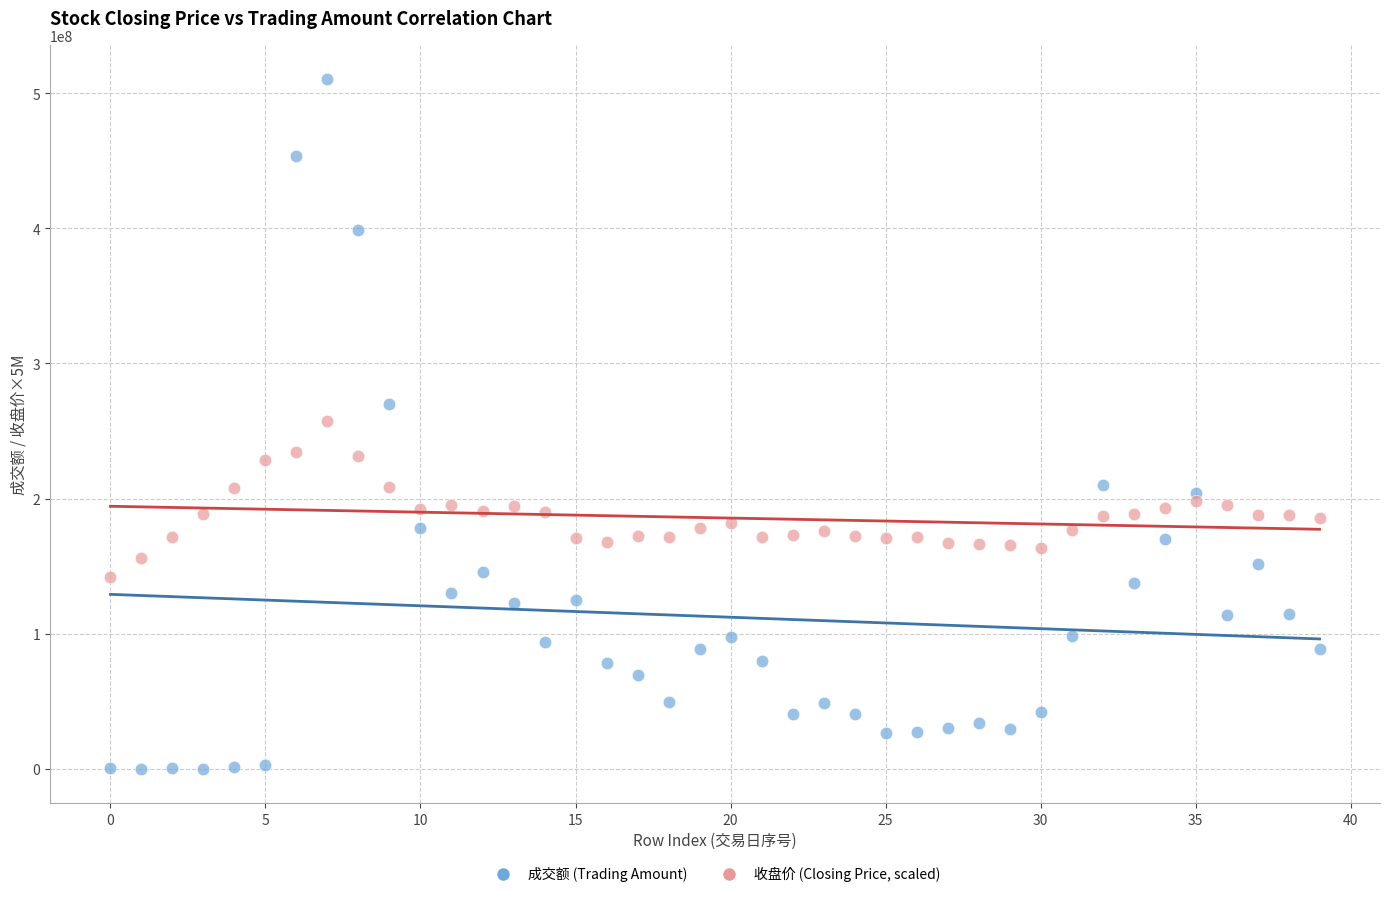

Which series contains the lowest Y value?

成交额 (Trading Amount)